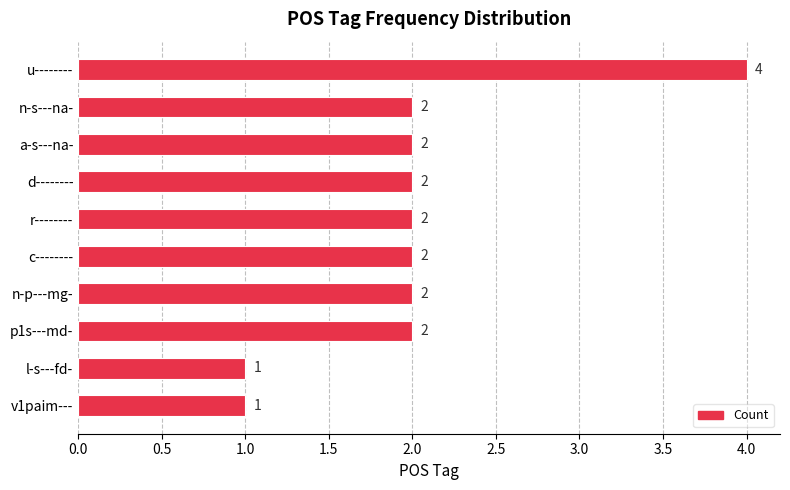

What is the label of the 10th bar from the bottom?

u--------